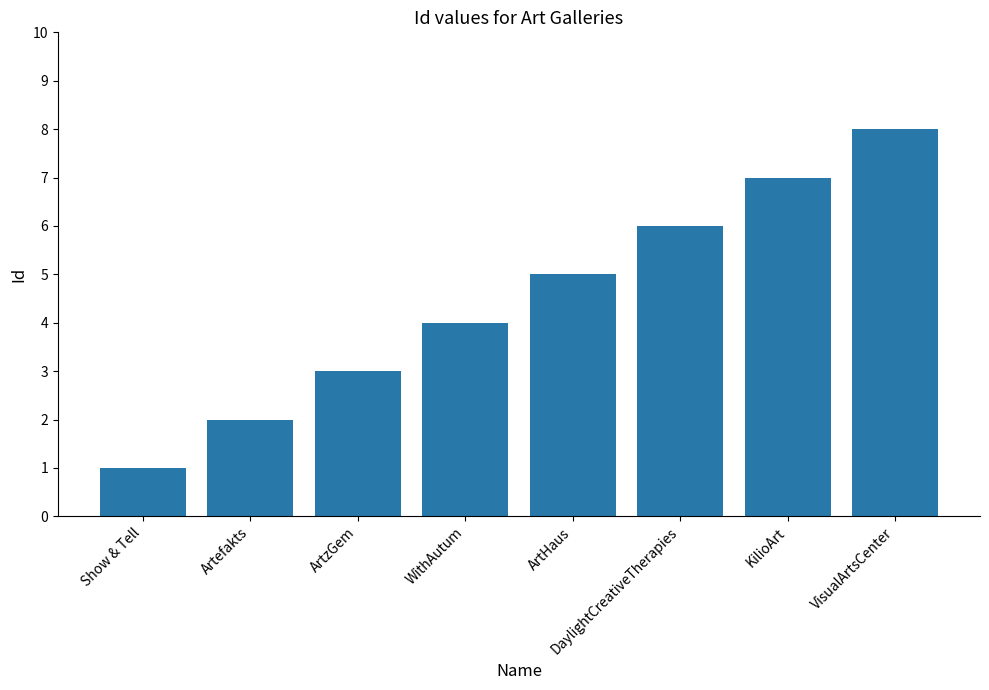

Does the chart contain any negative values?

No